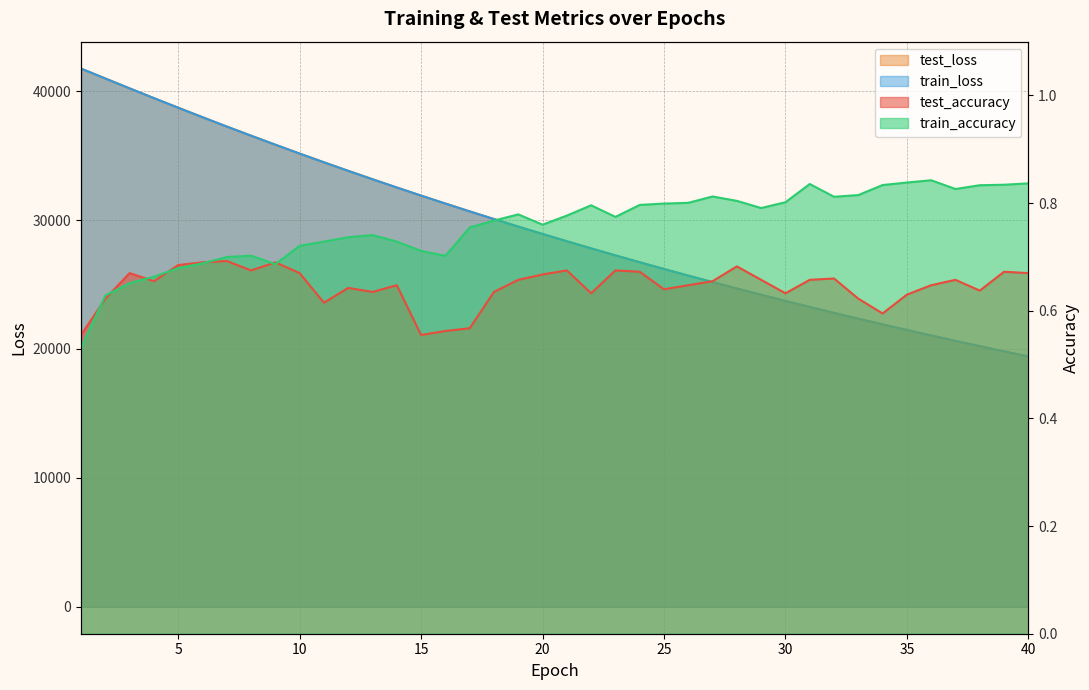

What is the difference between the train_loss values at 8 and 39?

16728.7